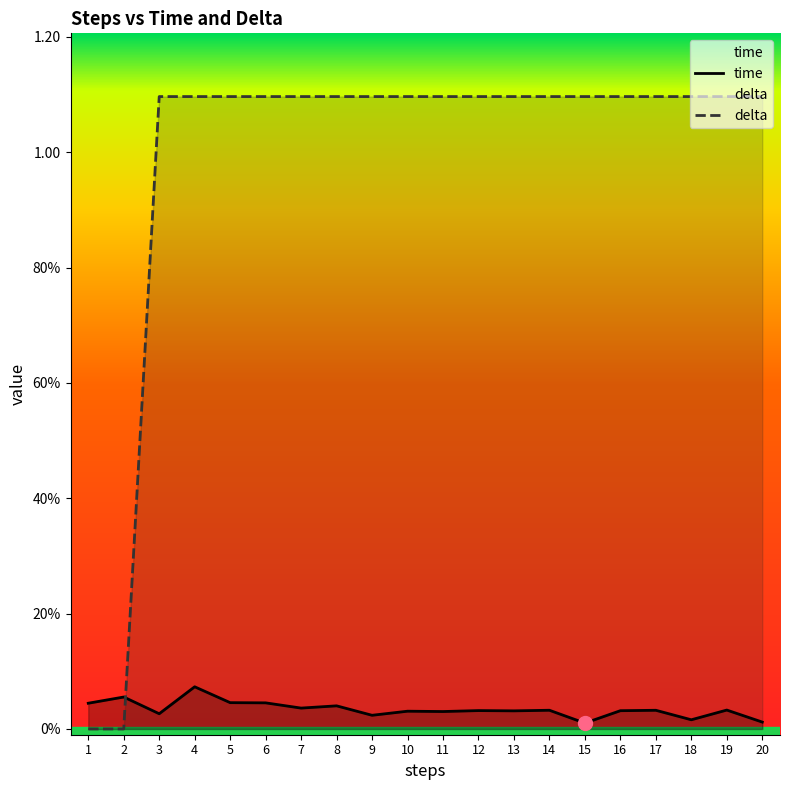

List the series in order of their peak value, highest first.

delta, time